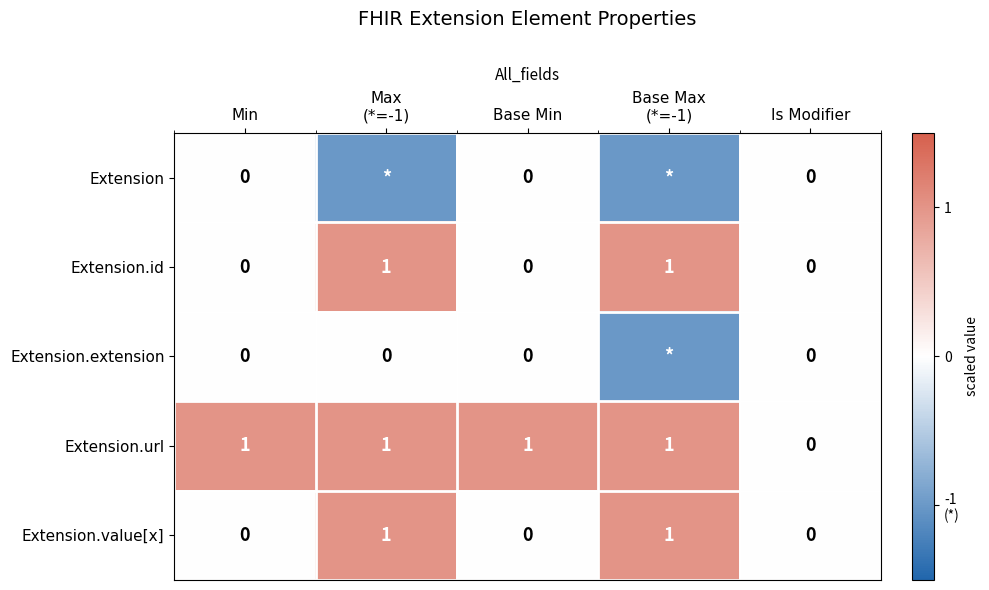

How many Extension.url values are between 1 and 2?

4